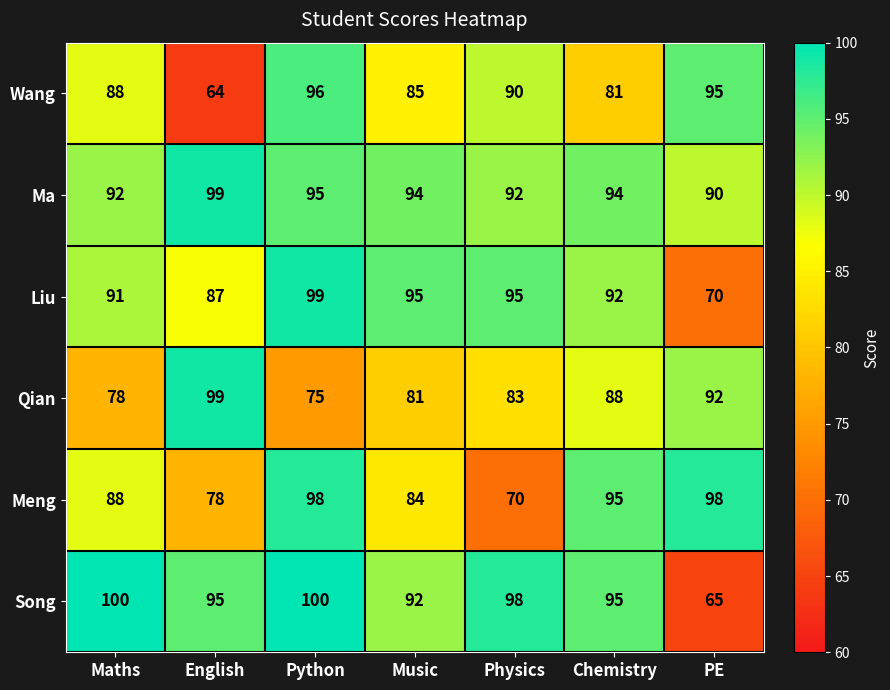

At which category is the sum across all series the highest?

Python